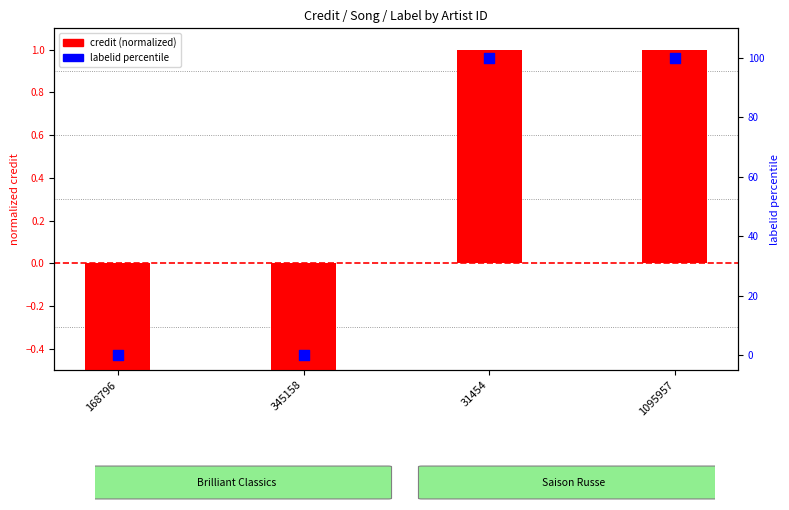

What are all the series names shown in the legend?

credit (normalized), labelid percentile